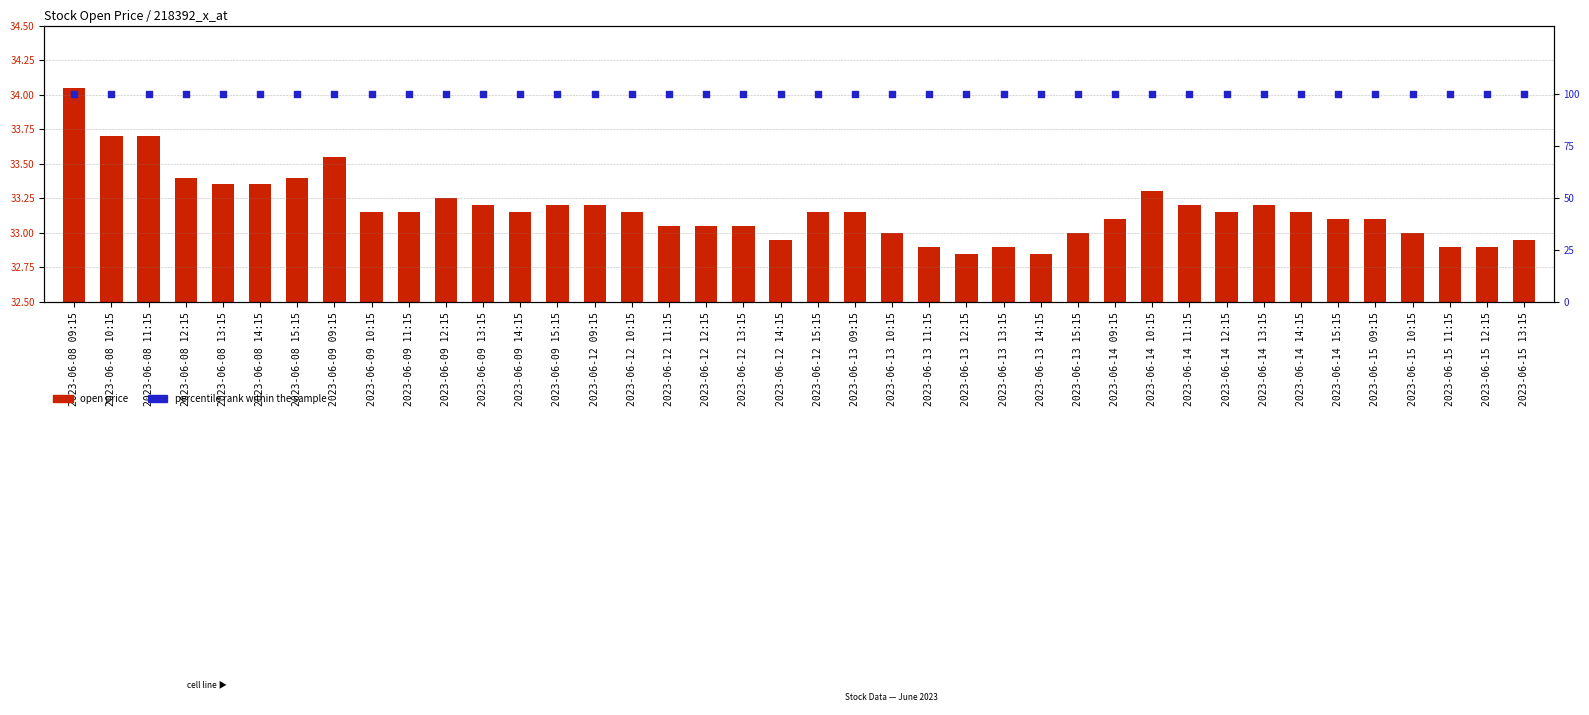

Which series has the largest Y range (max minus min)?

Open price